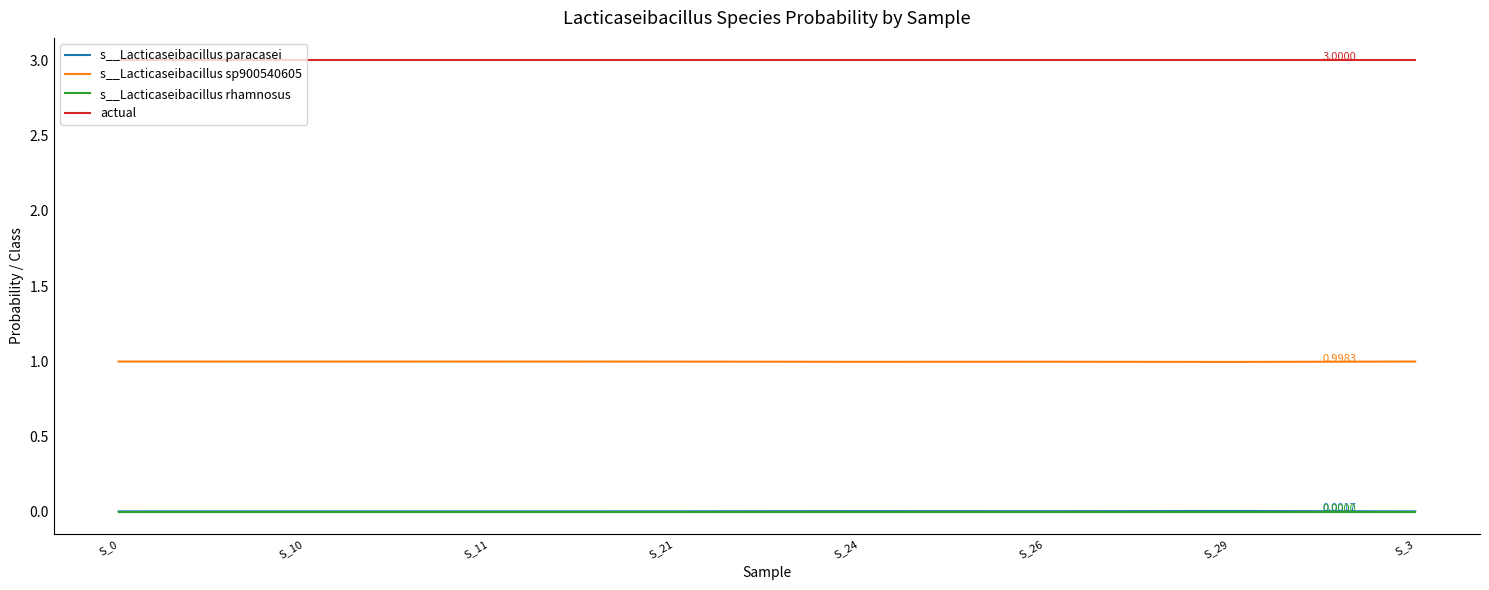

Which series has the largest total across all categories?

actual